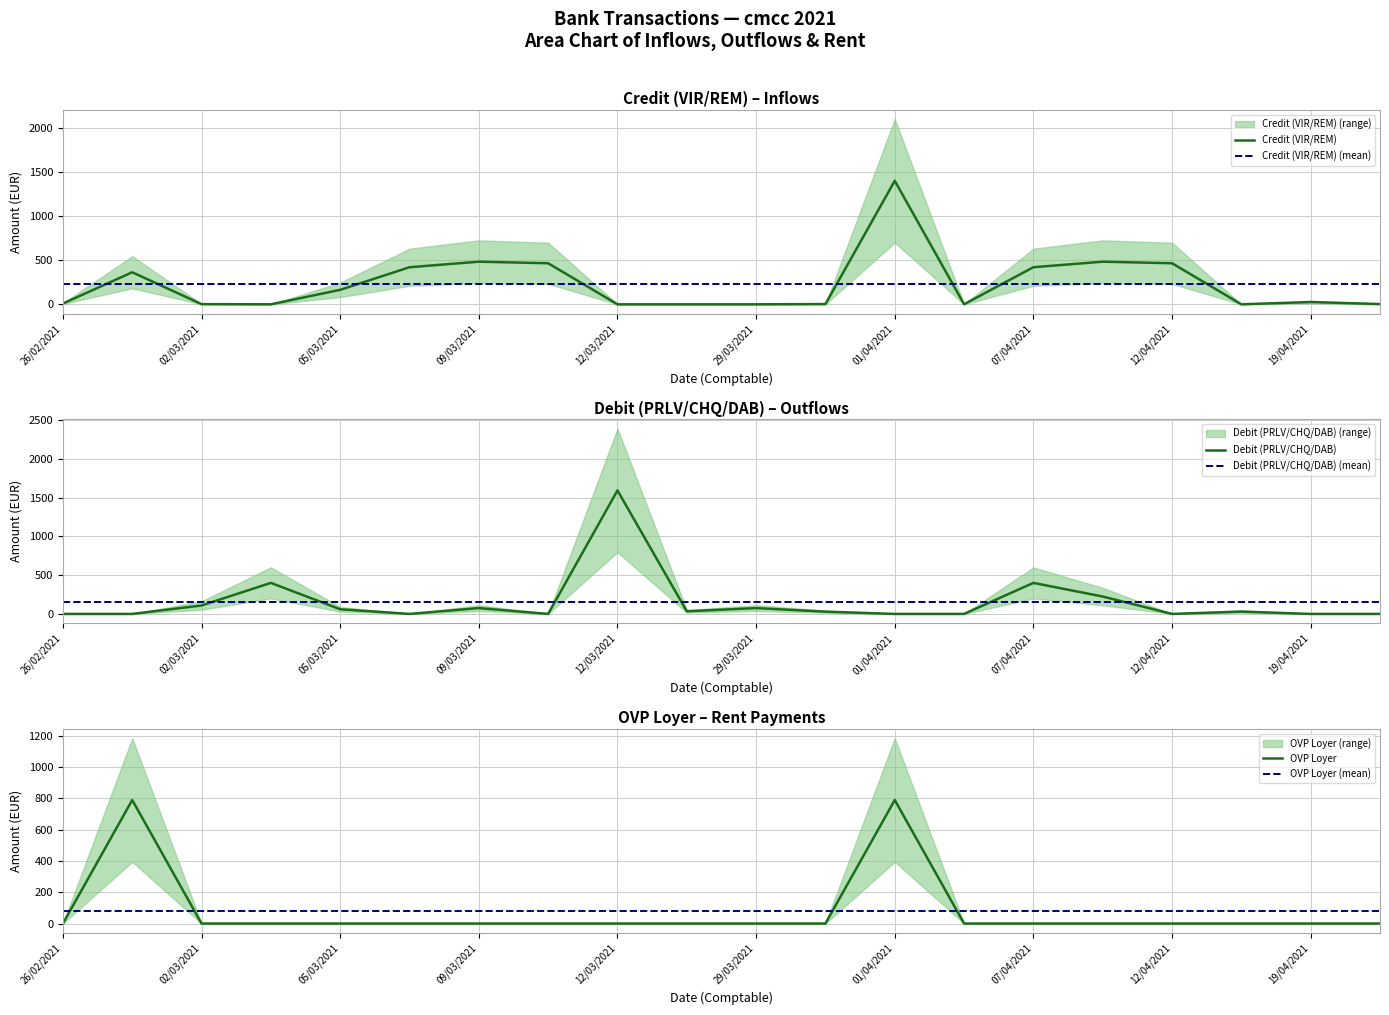

How many categories are shown in the chart?

20